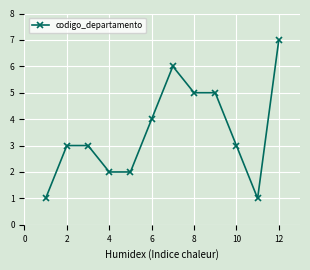

Reading left to right, list all the values displayed in this chart.

1	3	3	2	2	4	6	5	5	3	1	7